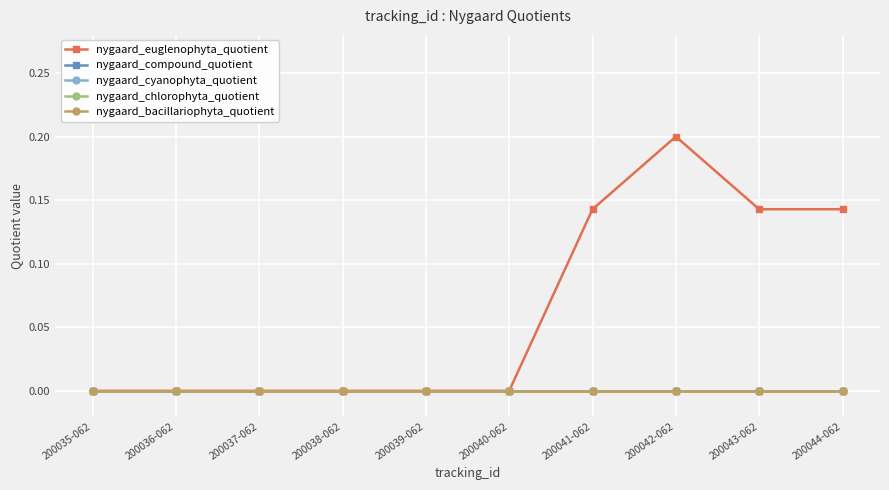

Reading right to left, what are all the values shown in this chart?

nygaard_euglenophyta_quotient: 0.1	0.1	0.2	0.1	0.0	0.0	0.0	0.0	0.0	0.0
nygaard_compound_quotient: 0.0	0.0	0.0	0.0	0.0	0.0	0.0	0.0	0.0	0.0
nygaard_cyanophyta_quotient: 0.0	0.0	0.0	0.0	0.0	0.0	0.0	0.0	0.0	0.0
nygaard_chlorophyta_quotient: 0.0	0.0	0.0	0.0	0.0	0.0	0.0	0.0	0.0	0.0
nygaard_bacillariophyta_quotient: 0.0	0.0	0.0	0.0	0.0	0.0	0.0	0.0	0.0	0.0